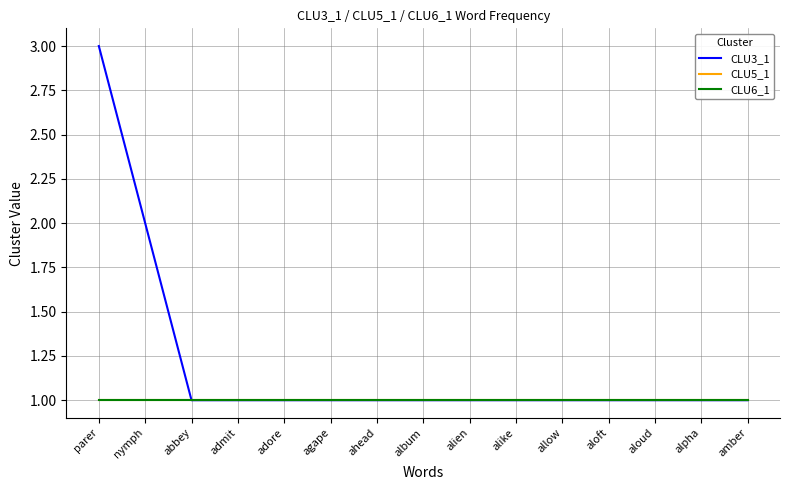

What is the label of the 8th point from the left?

album